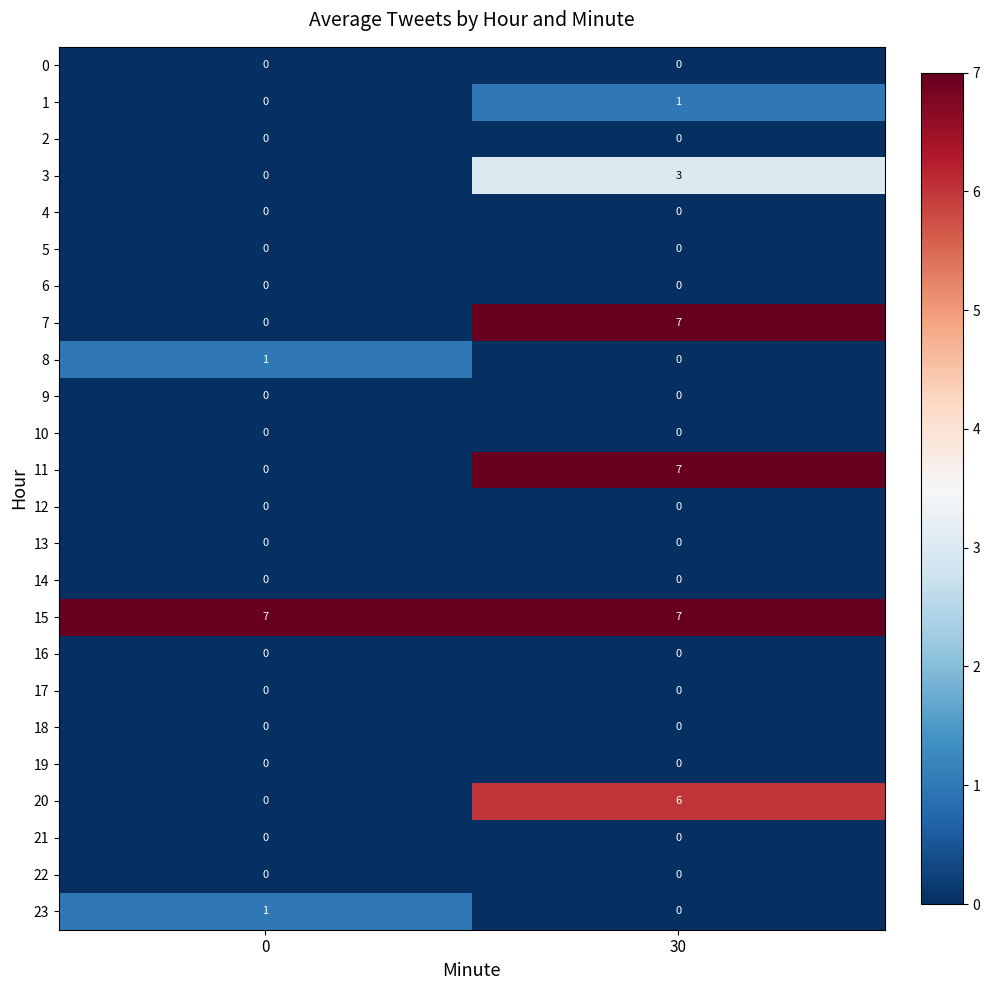

At which category is the sum across all series the highest?

30